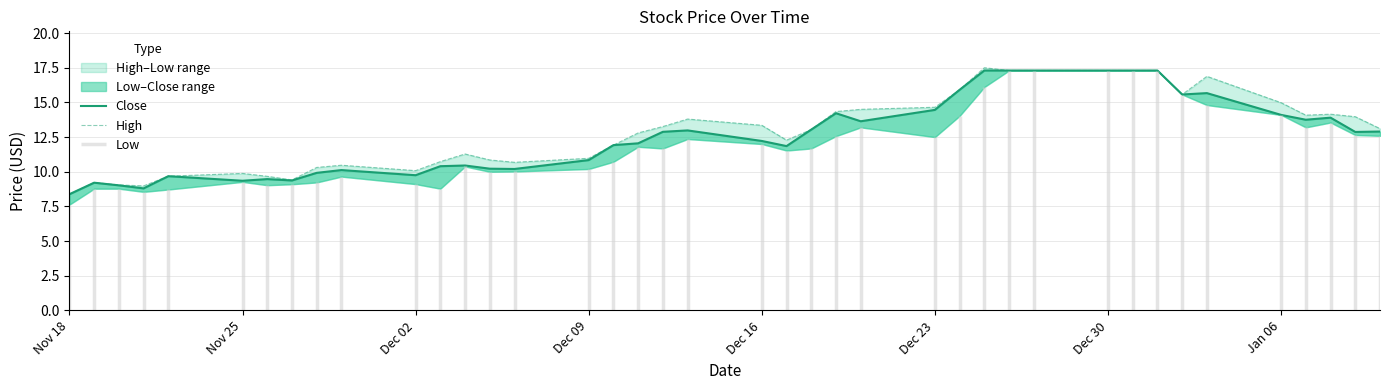

Which category has the lowest value across all series?

Nov 18